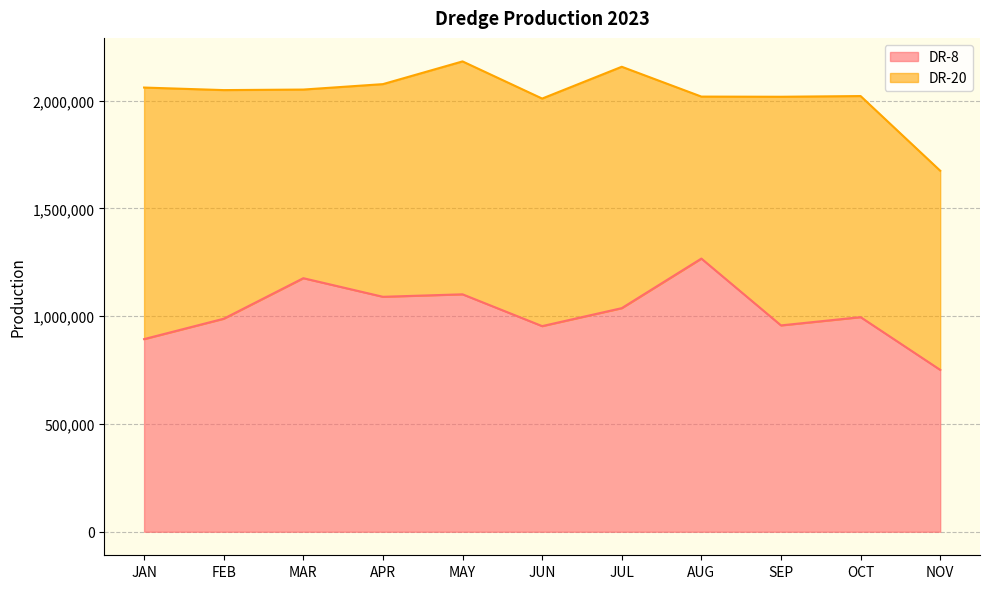

How many lines are shown in the chart?

2